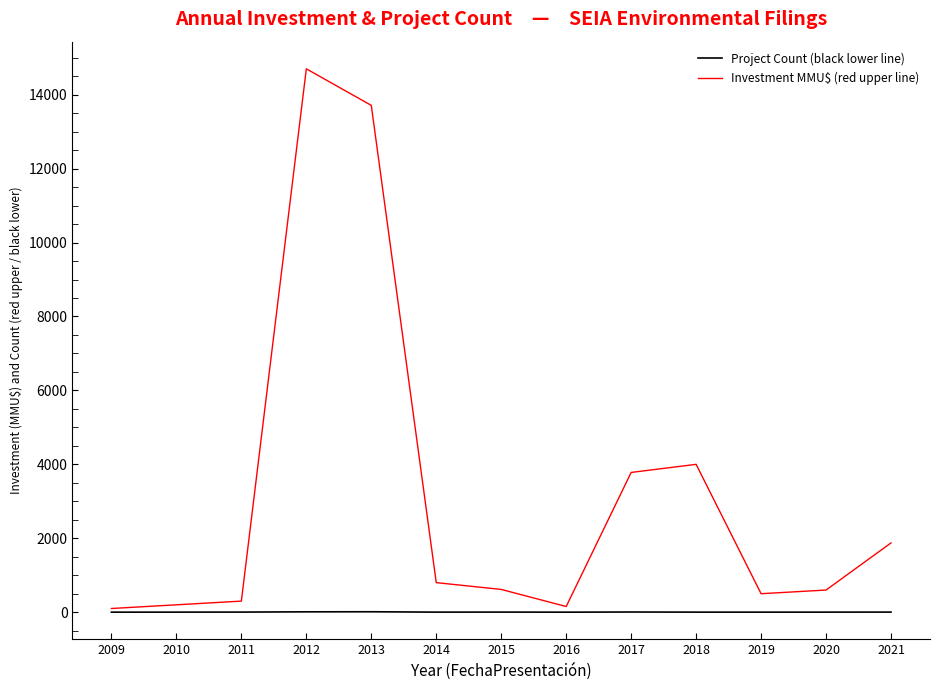

What is the highest value of the Investment MMU$ (red upper line) series?

14700